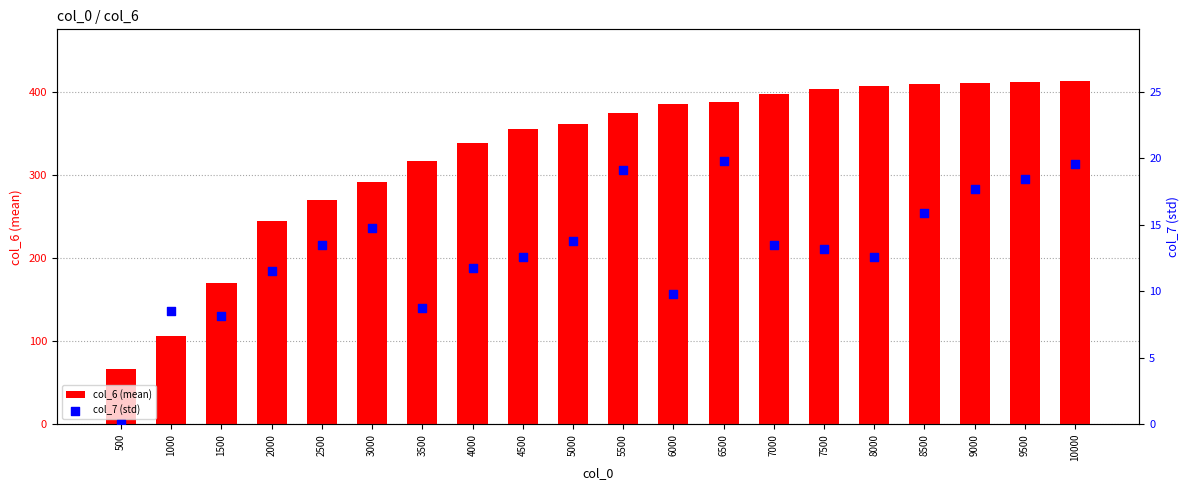

At how many categories does at least one series exceed 161?

18